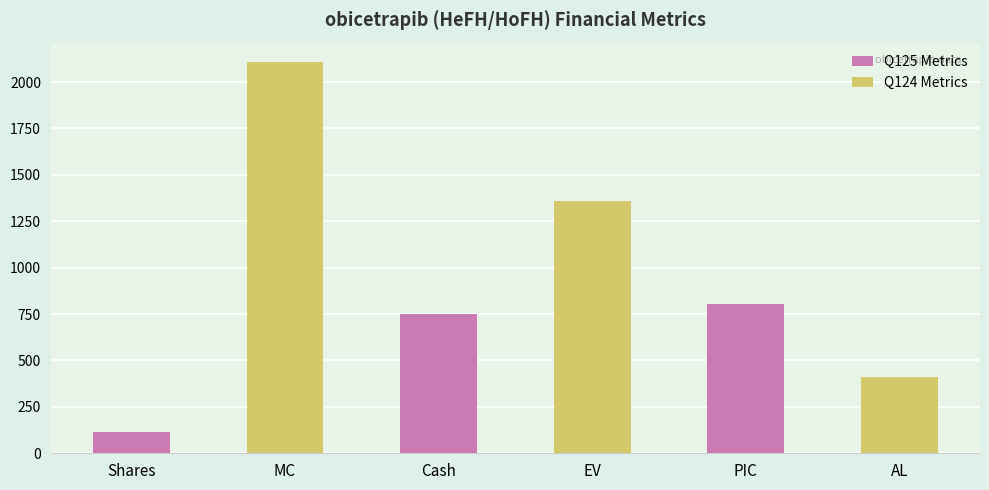

How many categories are shown in the chart?

3